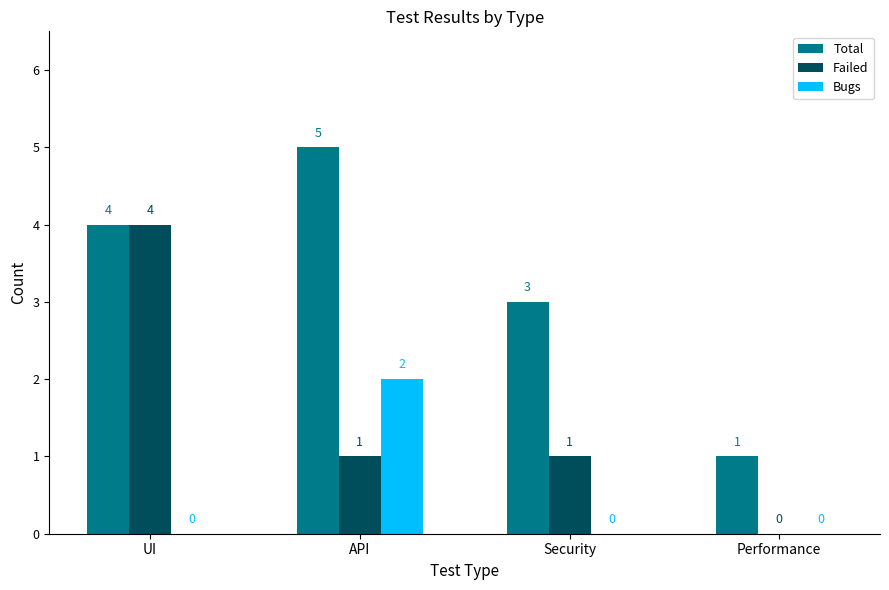

What is the difference between the Failed values at API and Performance?

1